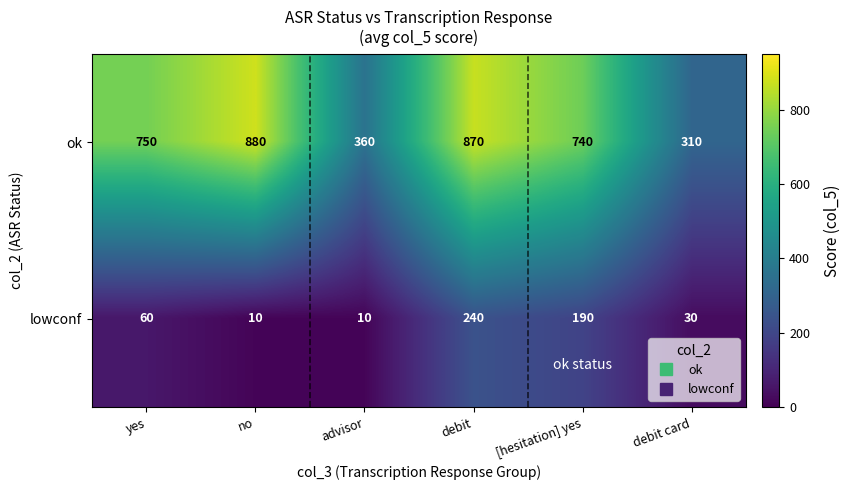

At yes, list the series in order from smallest to largest.

lowconf, ok